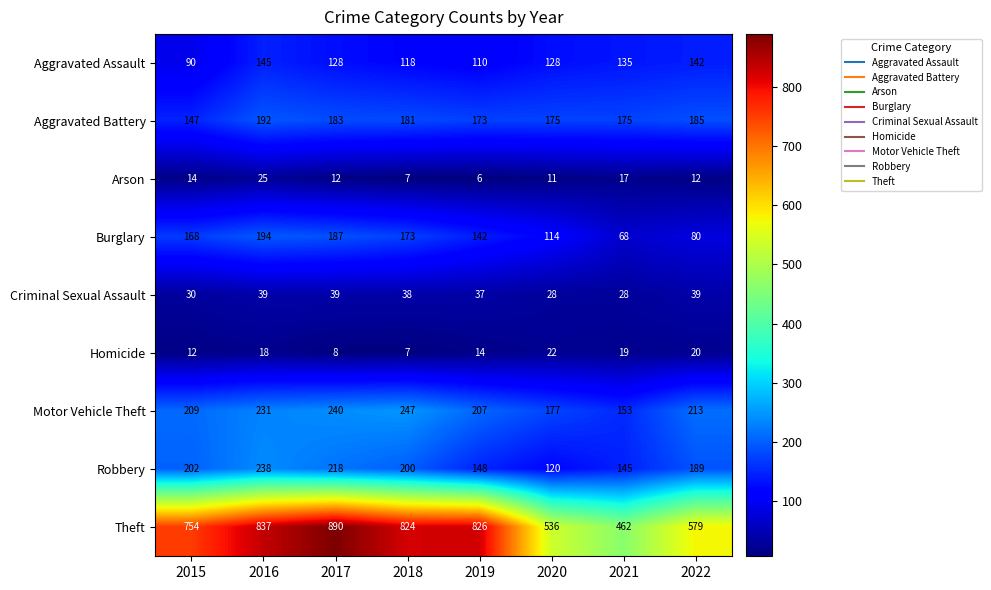

Where does the Motor Vehicle Theft series first go above 213?

2016